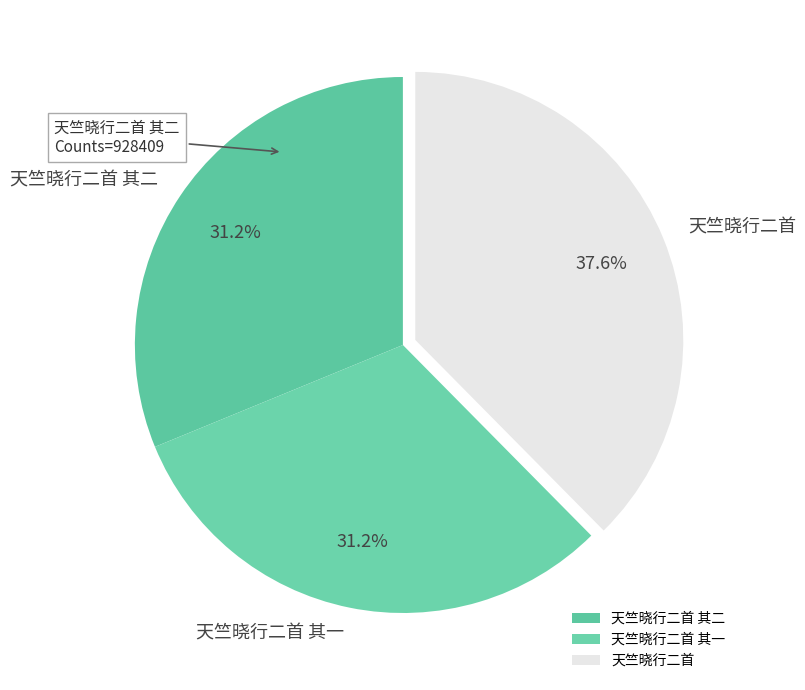

Count the number of slices in the pie.

3